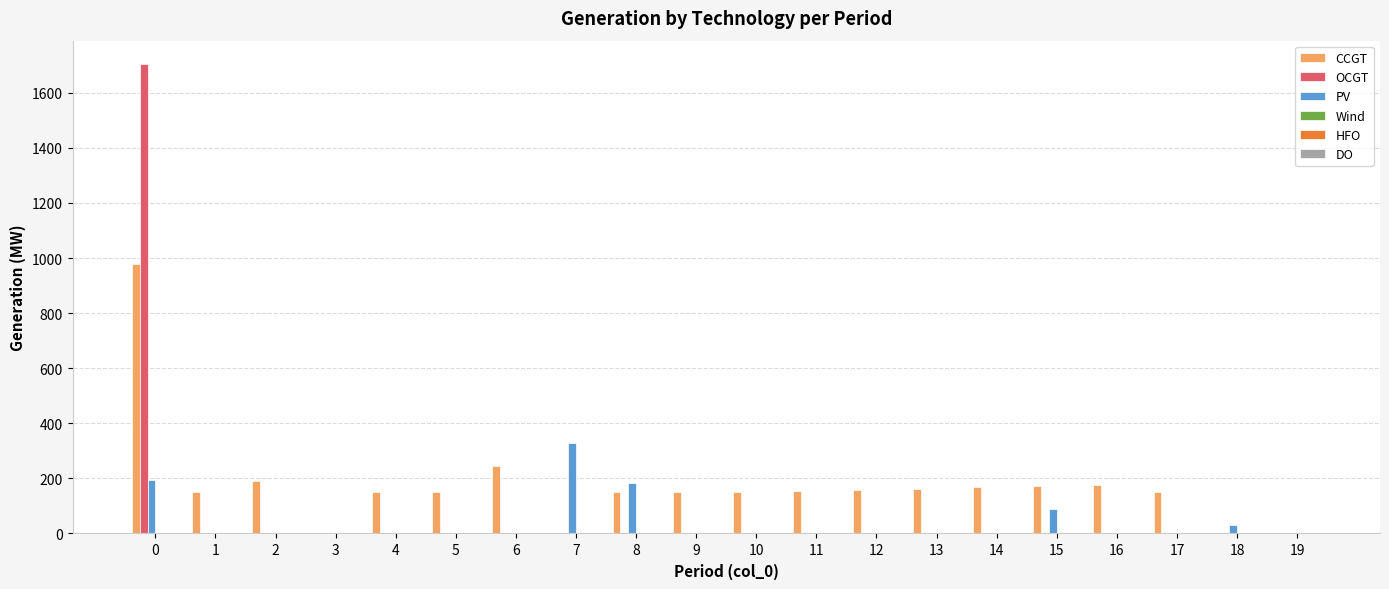

How many groups of bars are there?

20